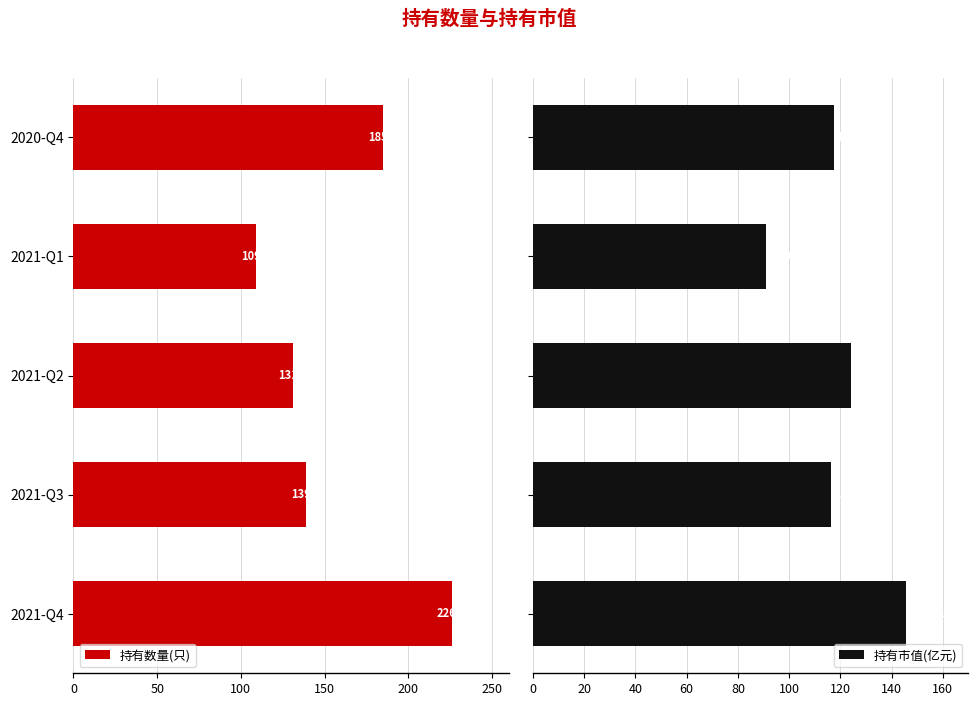

What is the difference between the maximum and minimum values in the 持有市值(亿元) series?

54.9